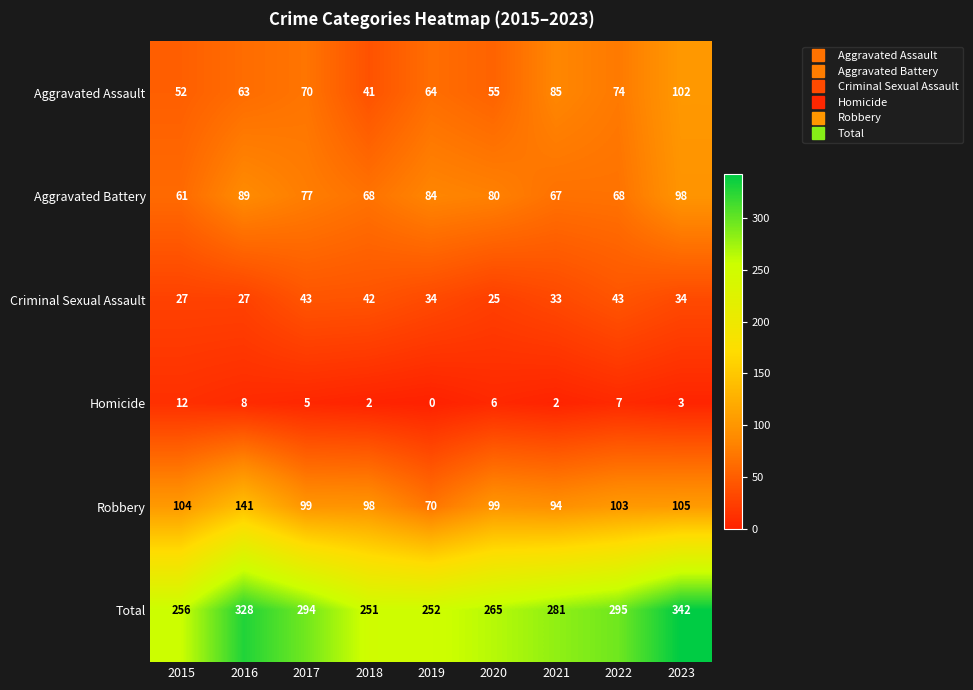

What is the difference between the maximum and second lowest values in the Robbery series?

47